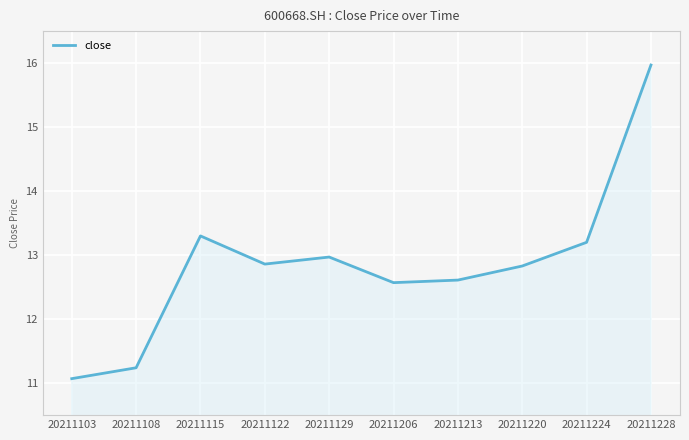

The value at 20211129 is 13.0. True or false?

True